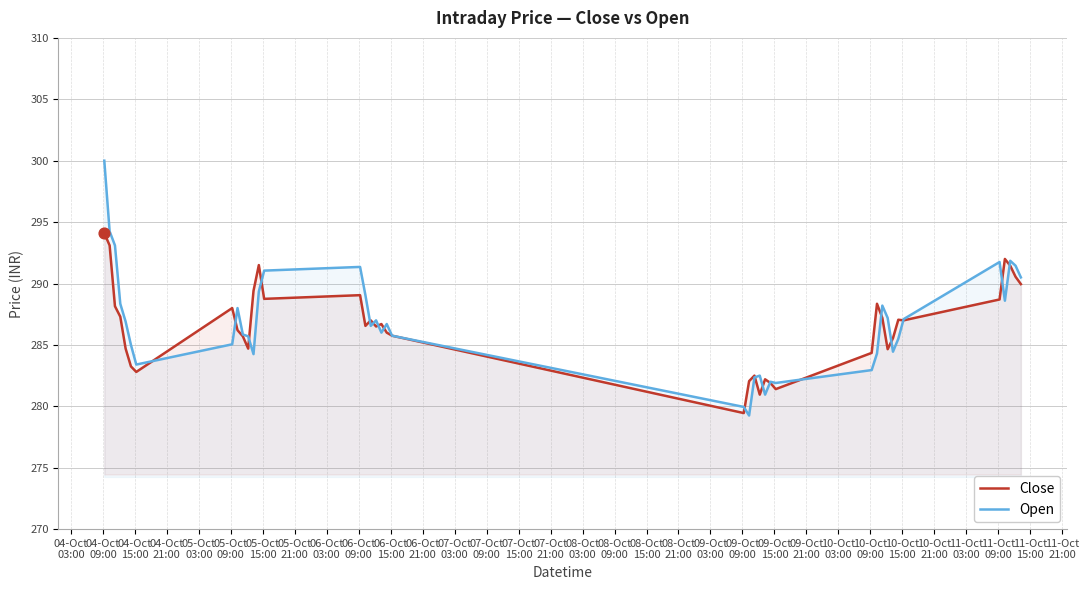

Which series has the largest total across all categories?

Open